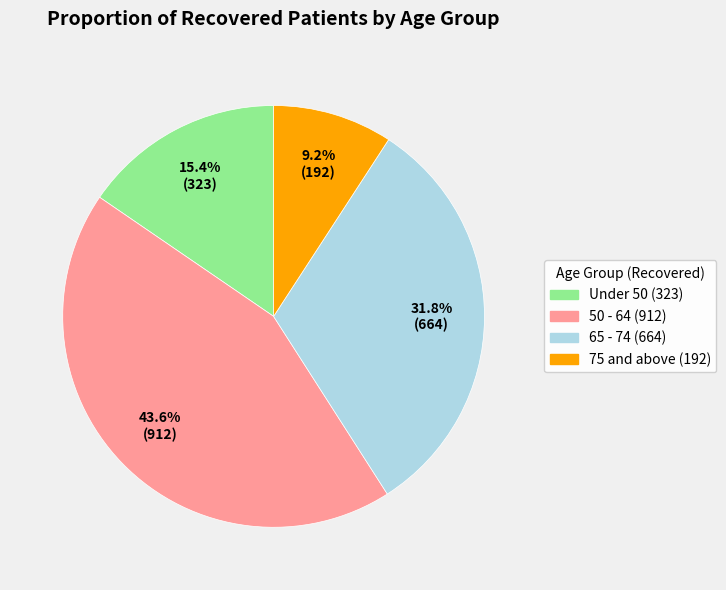

To the nearest percent, what is the average slice percentage?

25%